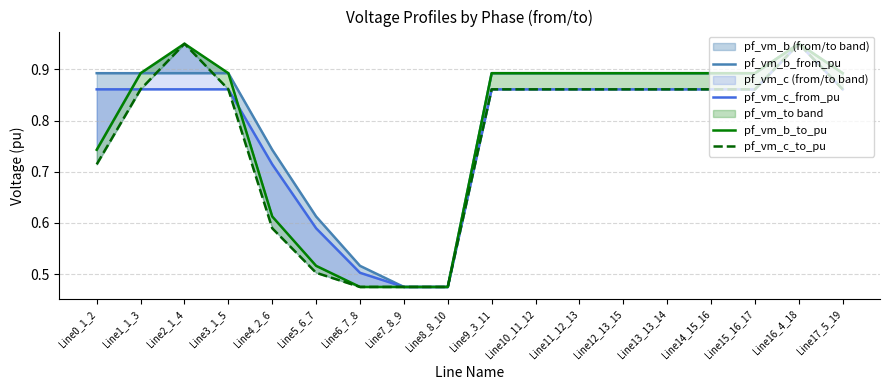

What is the greatest value displayed?

0.9